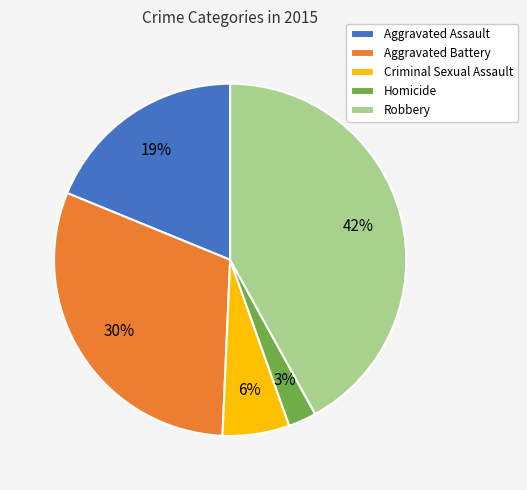

What percentage is the Aggravated Battery slice, to the nearest percent?

30%